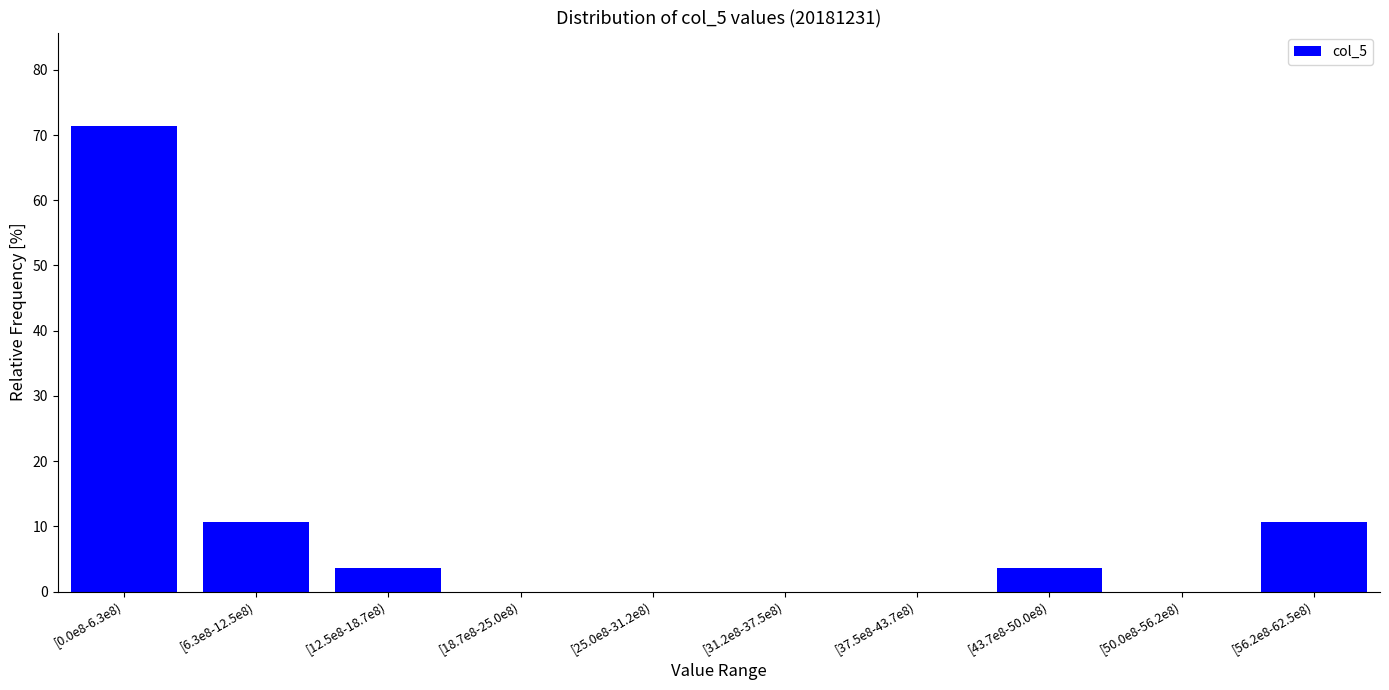

Reading left to right, what are all the values shown in this chart?

[0.0e8-6.3e8)=71.4	[6.3e8-12.5e8)=10.7	[12.5e8-18.7e8)=3.6	[18.7e8-25.0e8)=0.0	[25.0e8-31.2e8)=0.0	[31.2e8-37.5e8)=0.0	[37.5e8-43.7e8)=0.0	[43.7e8-50.0e8)=3.6	[50.0e8-56.2e8)=0.0	[56.2e8-62.5e8)=10.7